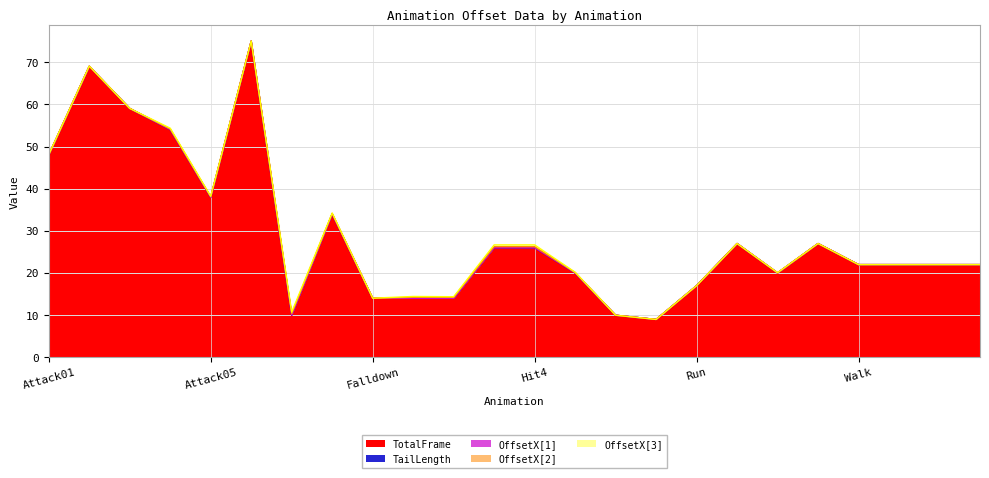

True or false: OffsetX[2] and OffsetX[3] intersect in this chart.

True